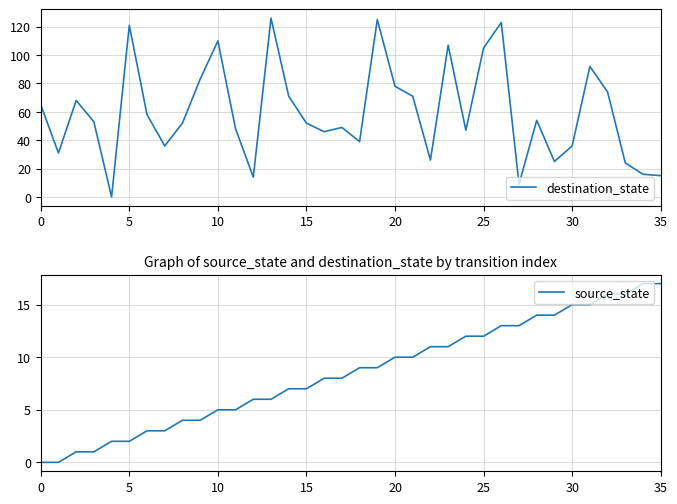

Between 32 and 25, which is larger?

25